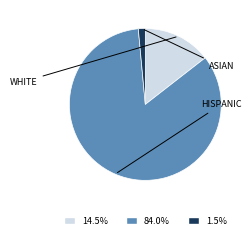

Count the number of slices in the pie.

3